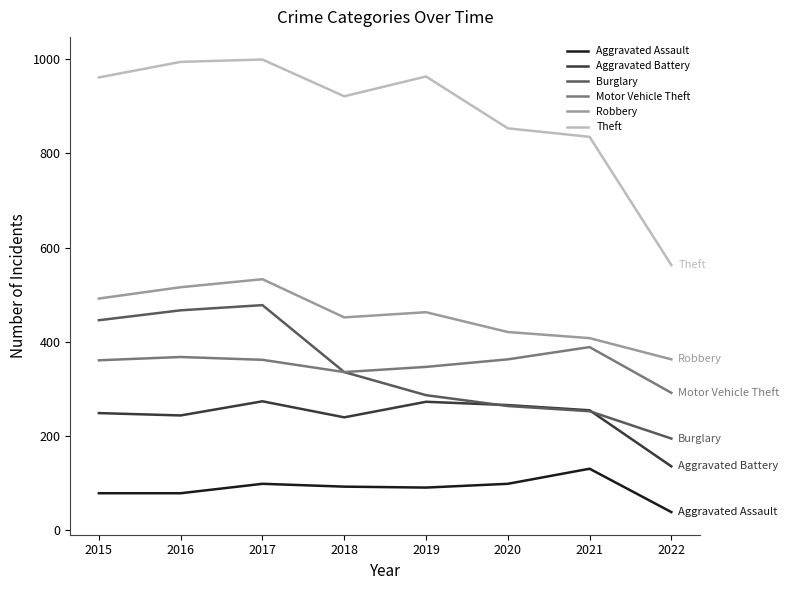

Where does the Motor Vehicle Theft series first go above 362?

2016